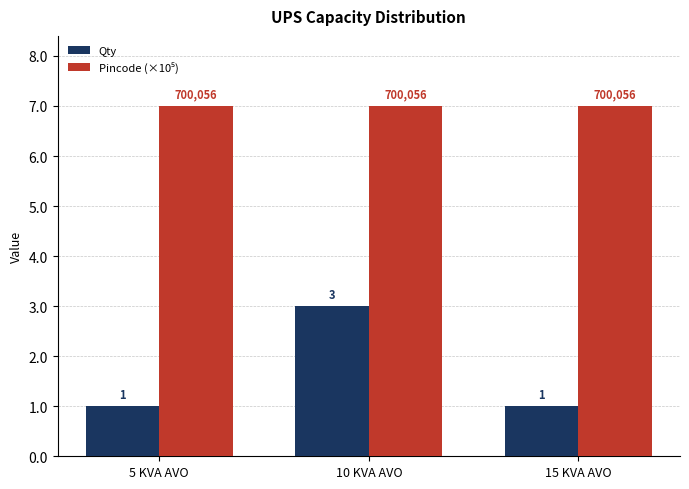

What is the label of the 2nd bar from the right?

10 KVA AVO